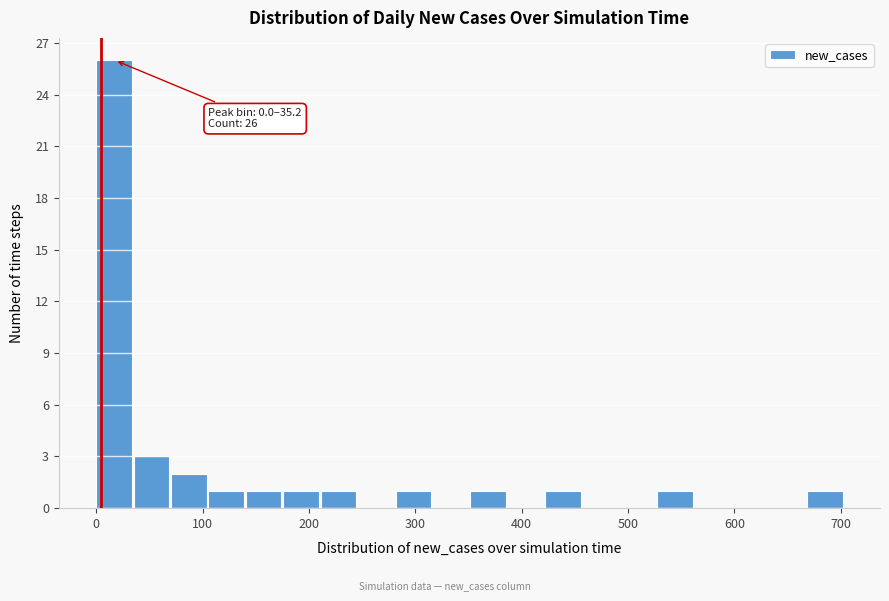

Around what value on the x-axis is the tallest bar? Give the approximate position of its centre, as read against the axis.

20